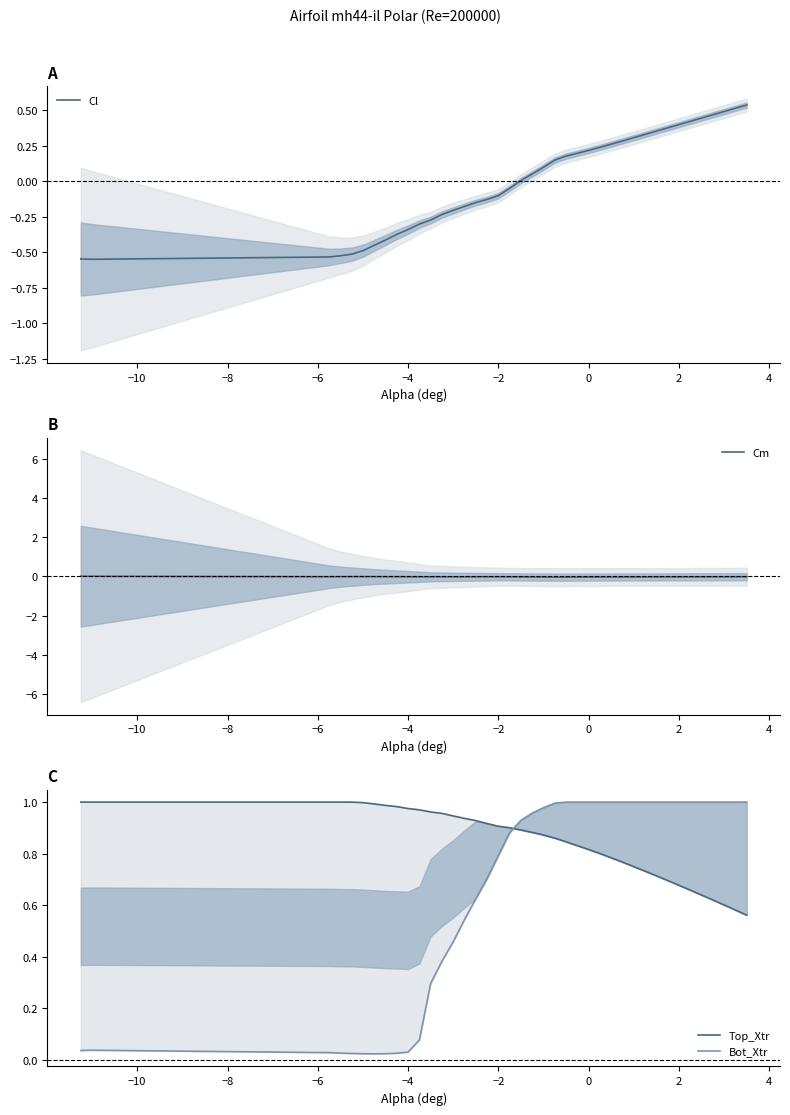

Which series has the largest range (max minus min)?

Cl